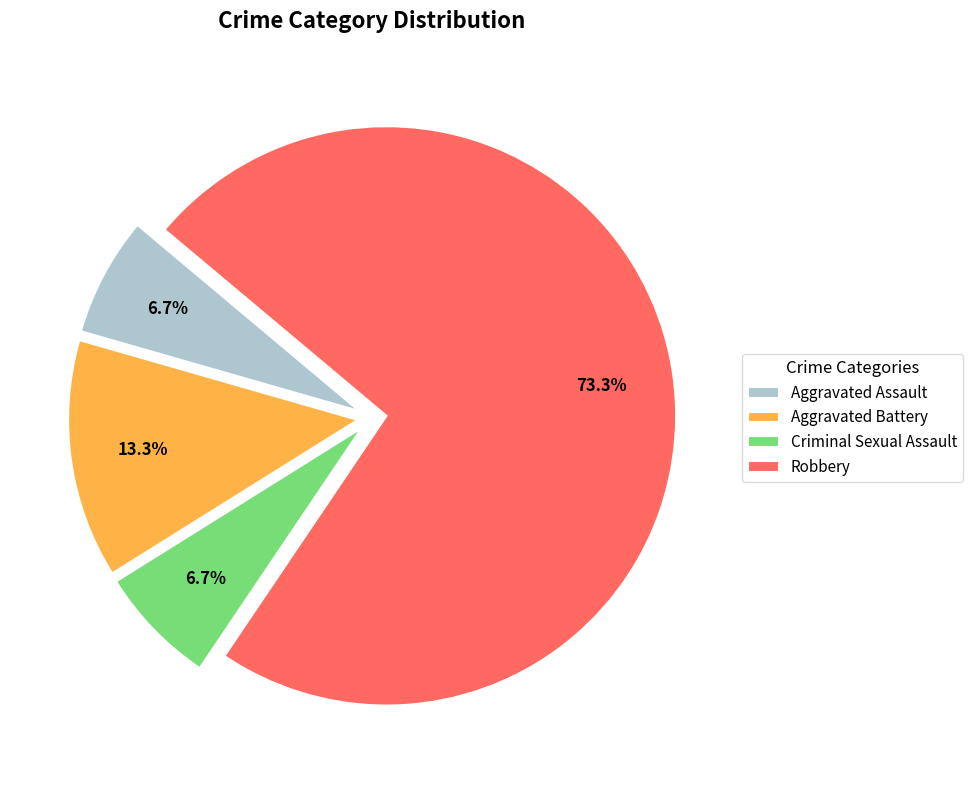

Do Aggravated Assault and Aggravated Battery together represent more than half of the pie?

No